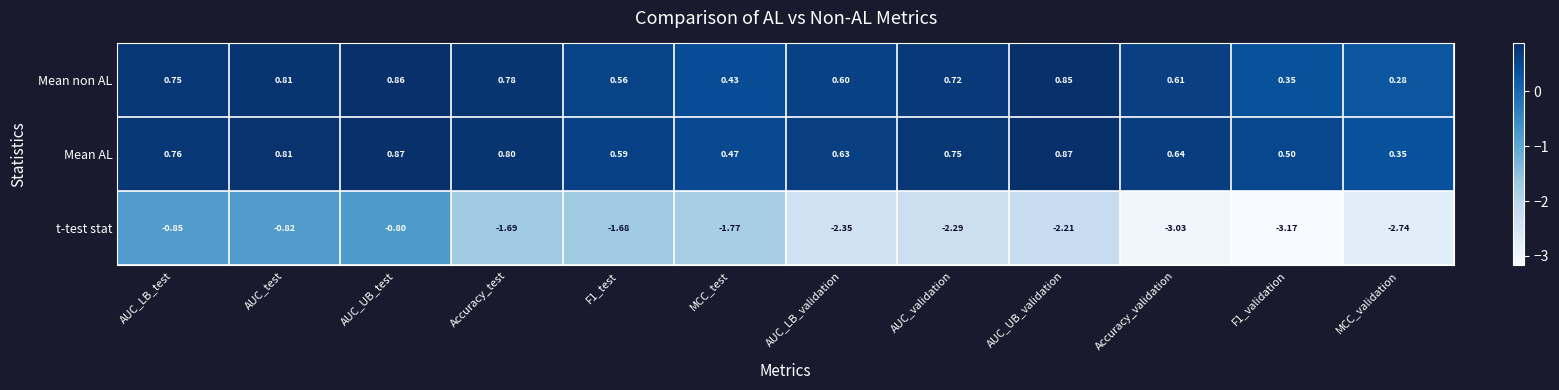

Which category has the lowest value across all series?

F1_validation